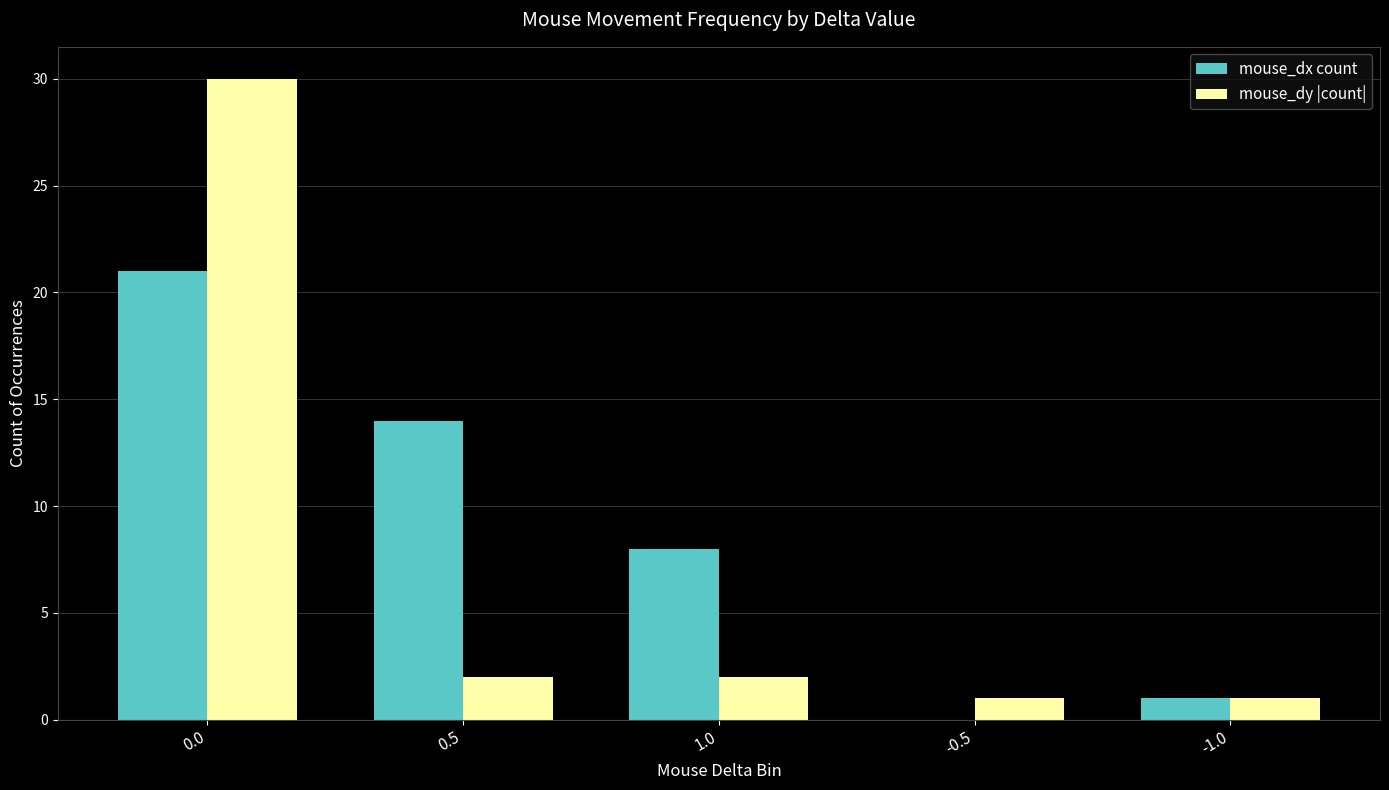

What is the greatest value displayed?

30